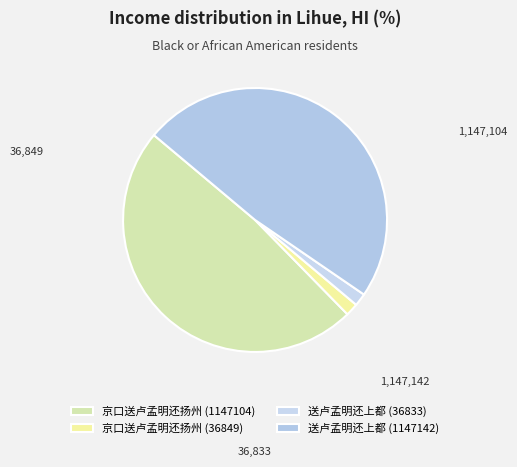

How many slices are in this pie chart?

4